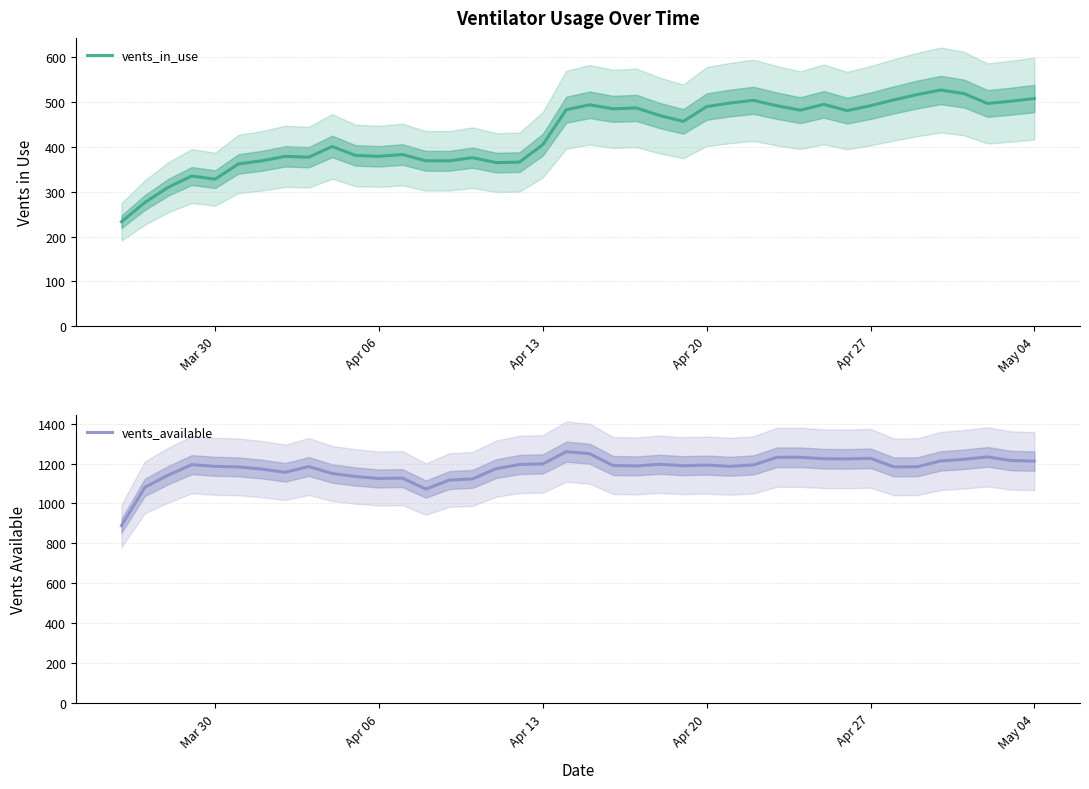

What is the smallest value displayed?

233